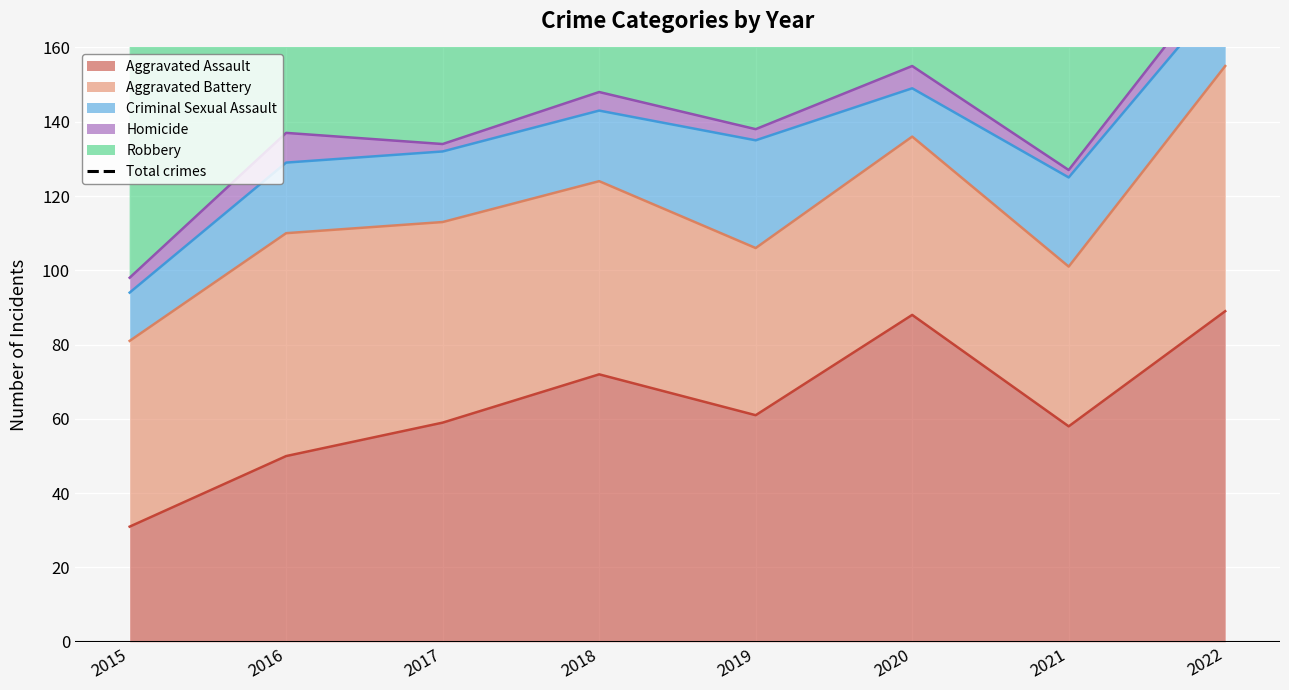

What is the value of the 6th point from the left?

249